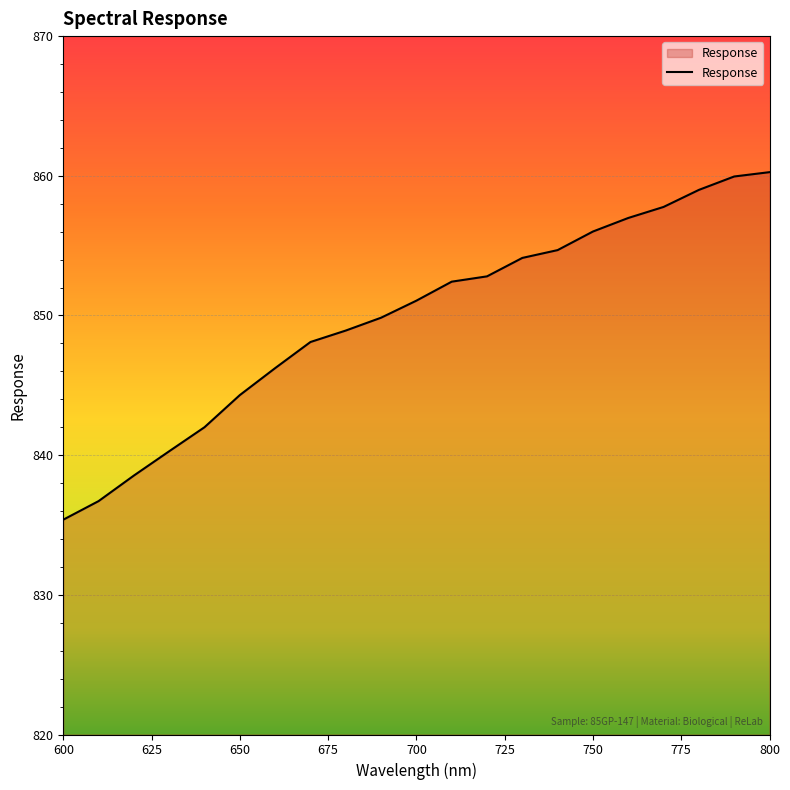

What is the difference between the maximum and minimum values?

24.9